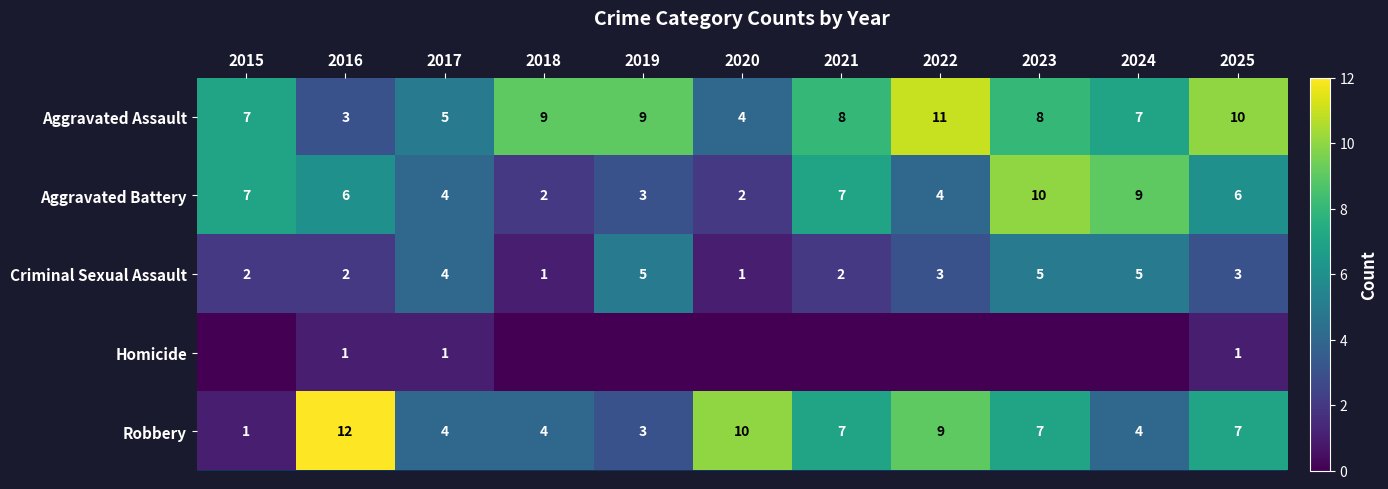

At which label is Aggravated Battery closest to 6?

2016